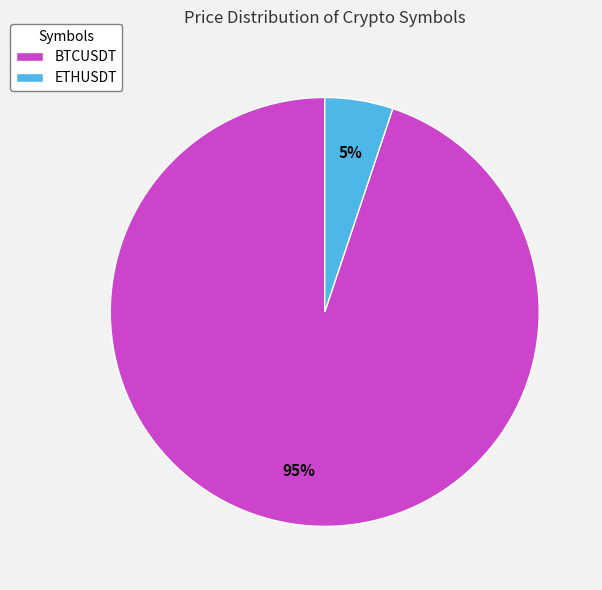

What is the majority slice?

BTCUSDT